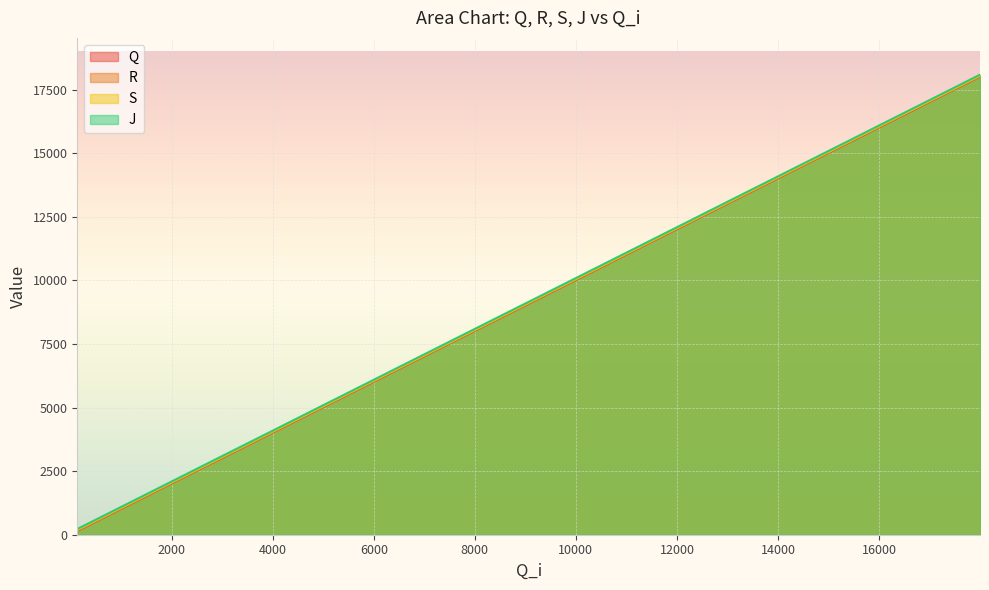

What is the difference between the J values at 8598 and 12220?

3621